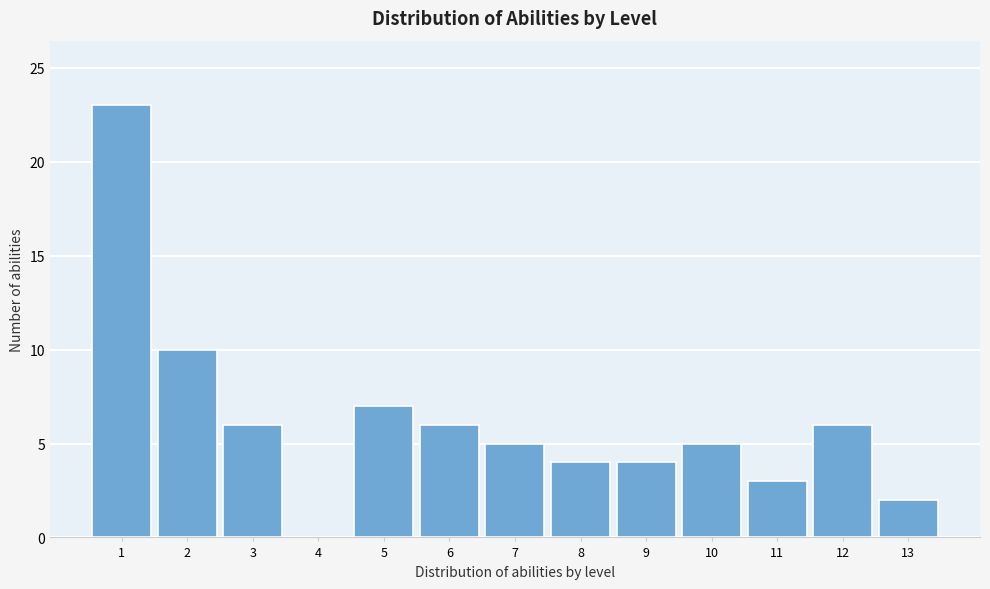

Reading right to left, what are all the values shown in this chart?

13=2	12=6	11=3	10=5	9=4	8=4	7=5	6=6	5=7	4=0	3=6	2=10	1=23